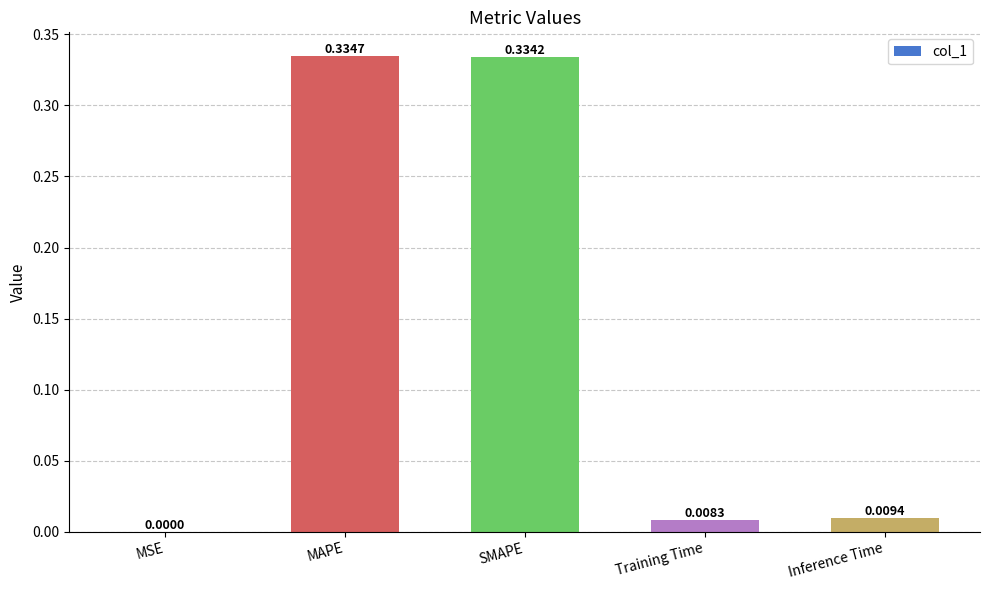

What is the sum of all values?

0.7